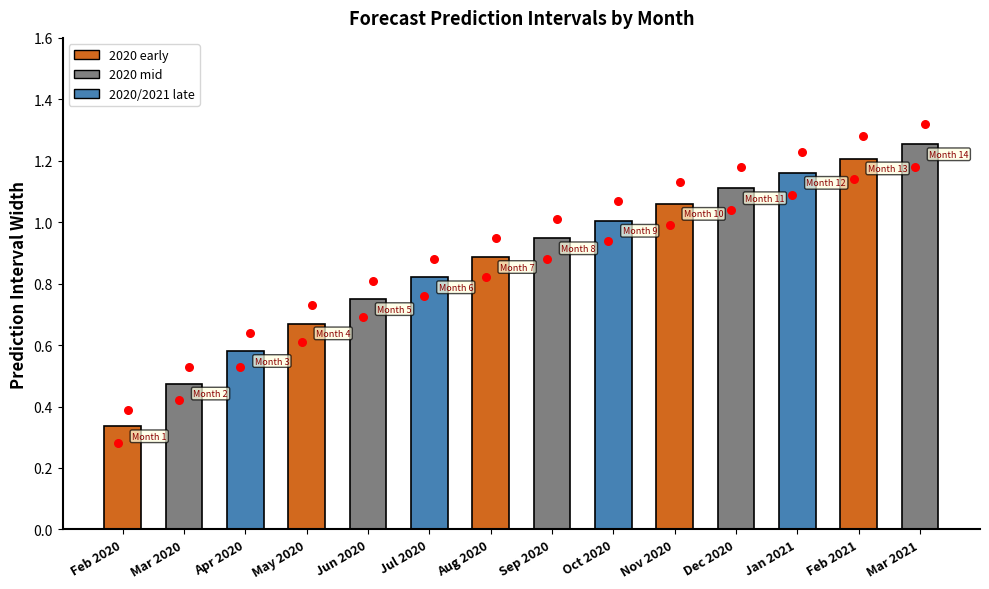

What is the change in value from Mar 2020 to Jan 2021?

+0.7